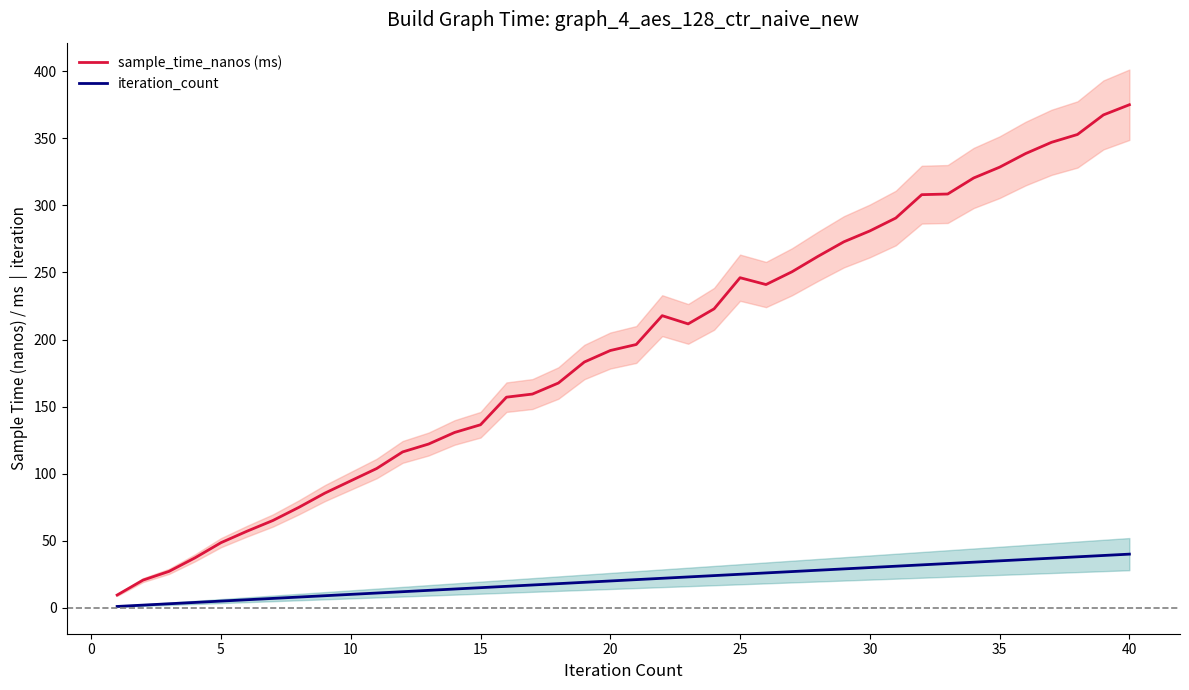

What is the minimum value for sample_time_nanos (ms)?

9.5